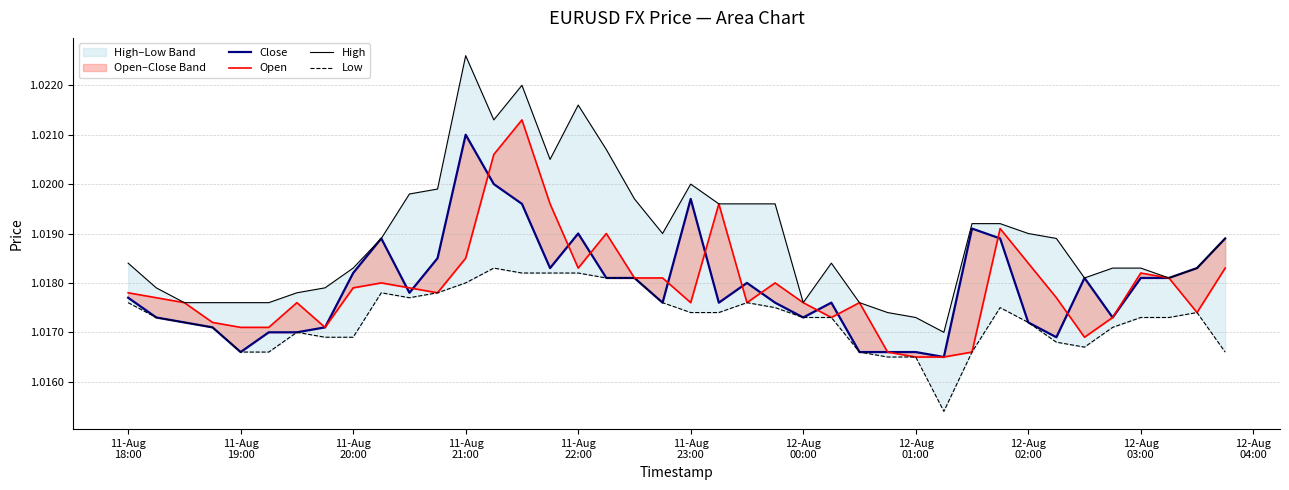

How many Low values are between 1 and 2?

40